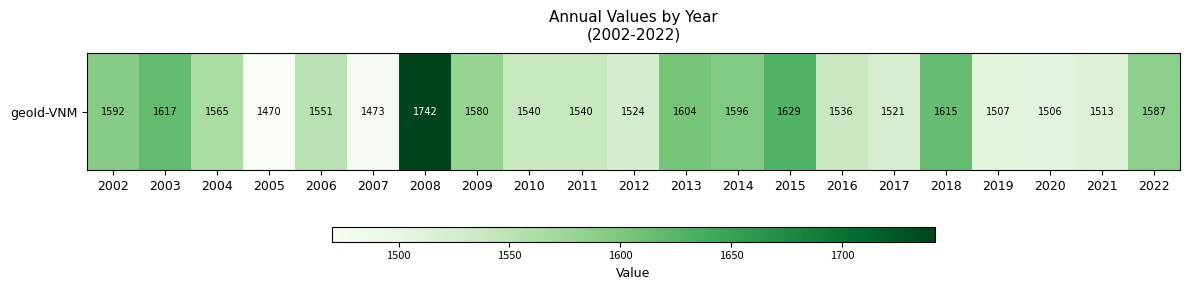

Reading right to left, what are all the values shown in this chart?

2022=1587	2021=1513	2020=1506	2019=1507	2018=1615	2017=1521	2016=1536	2015=1629	2014=1596	2013=1604	2012=1524	2011=1540	2010=1540	2009=1580	2008=1742	2007=1473	2006=1551	2005=1470	2004=1565	2003=1617	2002=1592